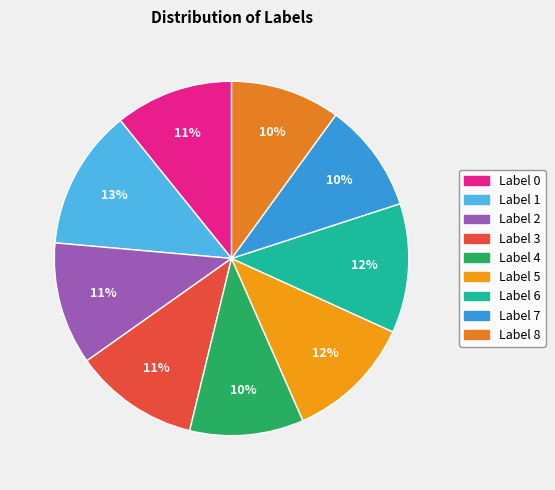

Is there any slice that represents more than half of the pie?

No